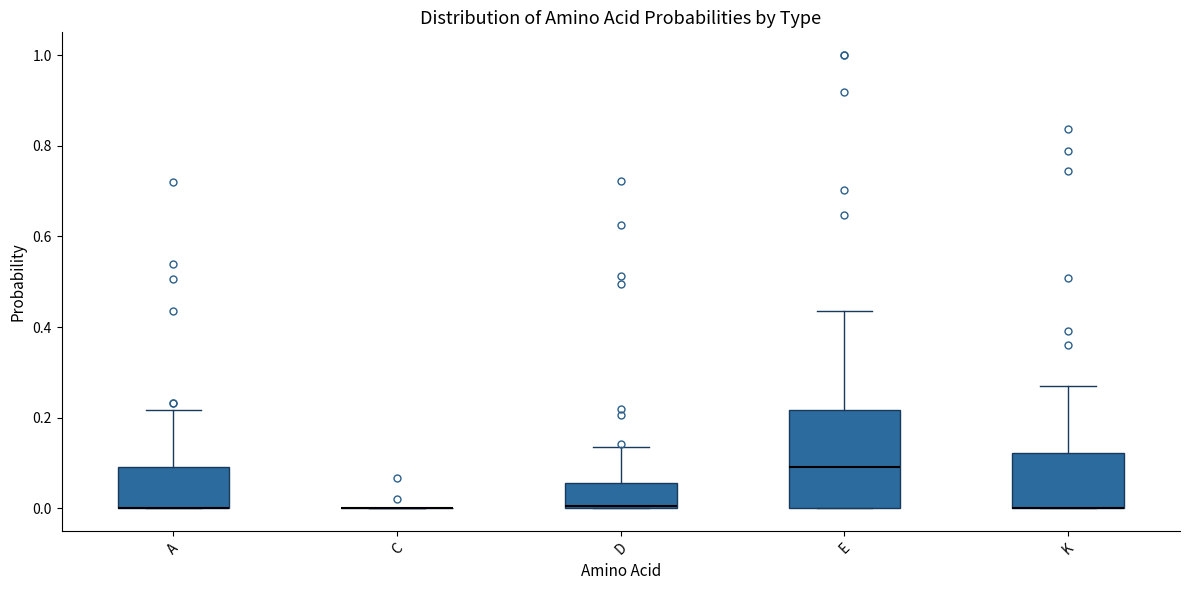

Reading left to right, read every box against the y-axis: the position of its median line, the range the box covers, and the ends of its whiskers. The values are not printed on the chart, so give them approximately, as read against the axis.

A: median 0.00 (drawn on the box's lower edge), box 0.00 to 0.10, whiskers 0.00 to 0.22
C: box collapsed to a line at 0.00, whiskers 0.00 to 0.00
D: median 0.00 (drawn on the box's lower edge), box 0.00 to 0.06, whiskers 0.00 to 0.14
E: median 0.10, box 0.00 to 0.22, whiskers 0.00 to 0.44
K: median 0.00 (drawn on the box's lower edge), box 0.00 to 0.12, whiskers 0.00 to 0.26